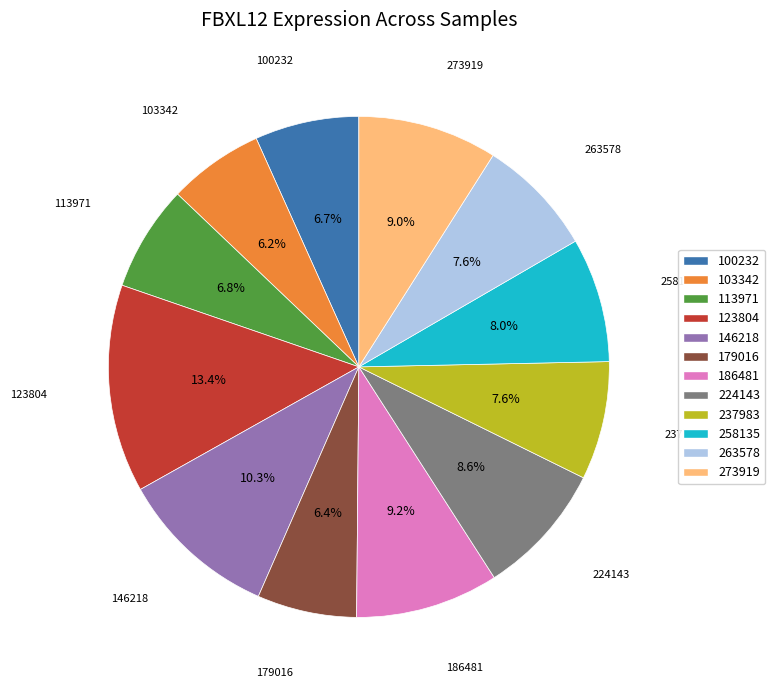

Which category has the biggest portion of the pie?

123804